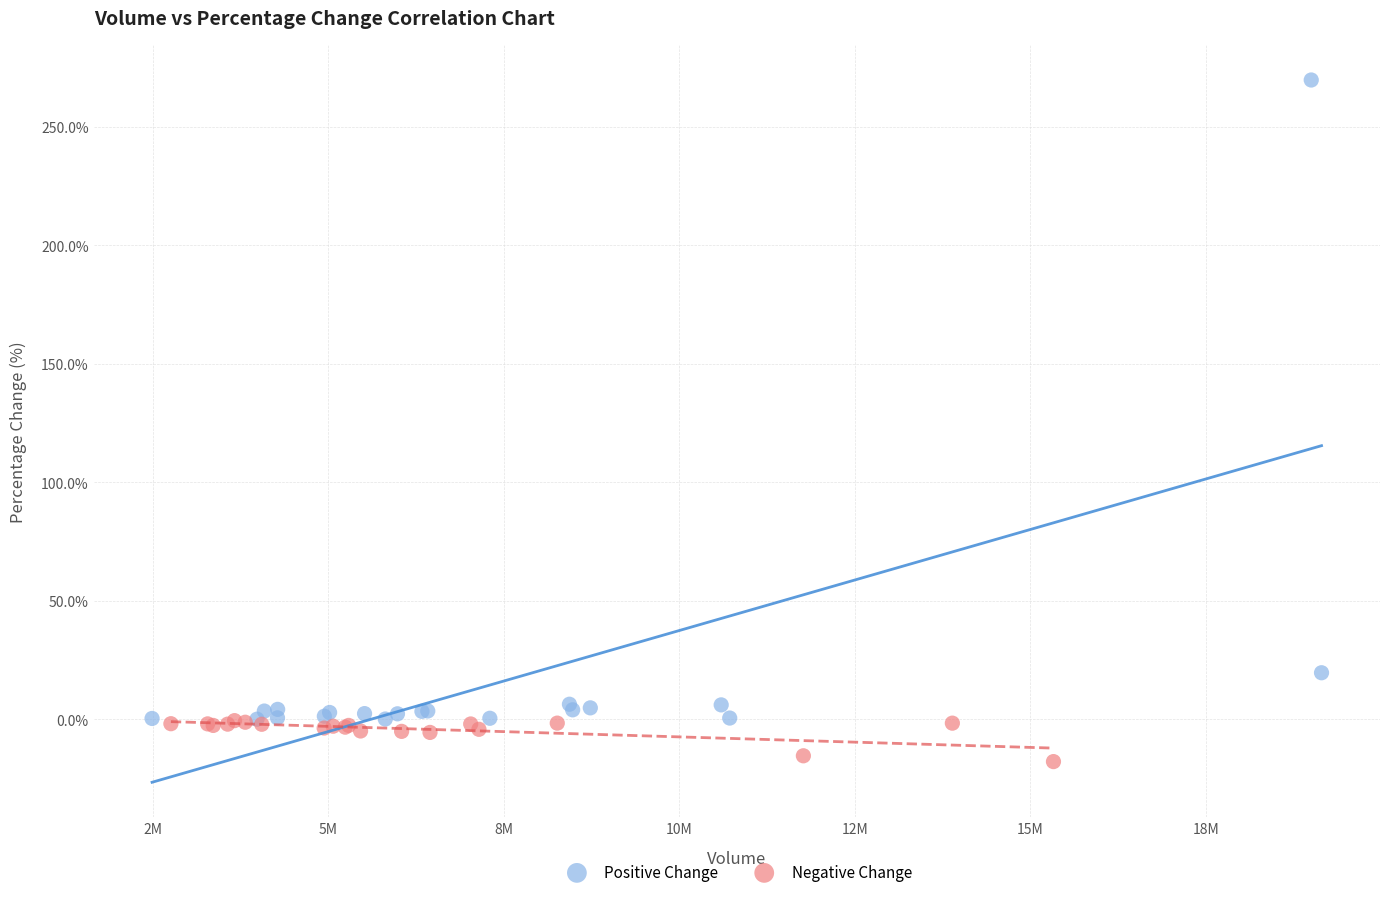

Which series reaches the maximum Y coordinate?

Positive Change